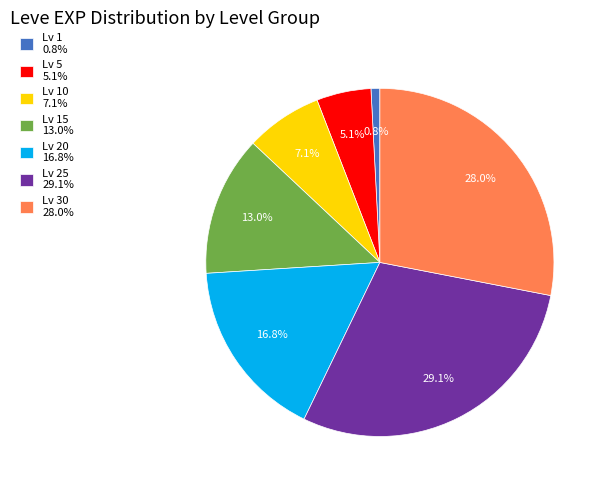

Which slice is the largest?

Lv 25 29.1%